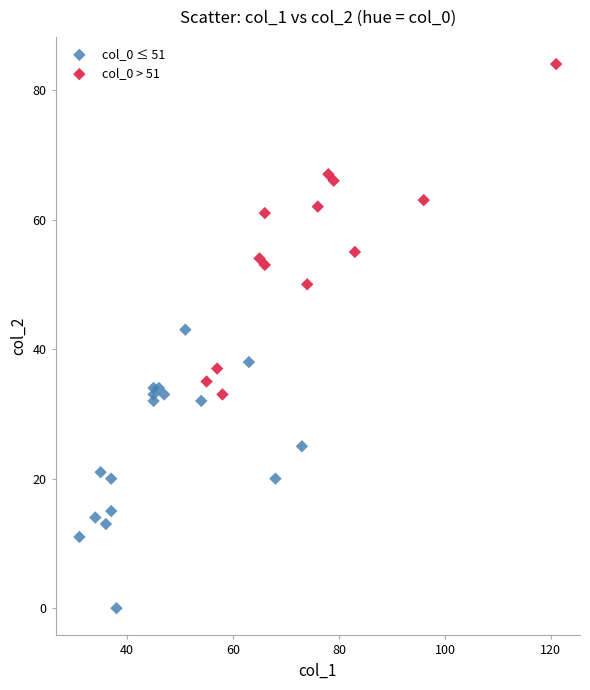

Which series has the widest spread of Y values?

col_0 > 51